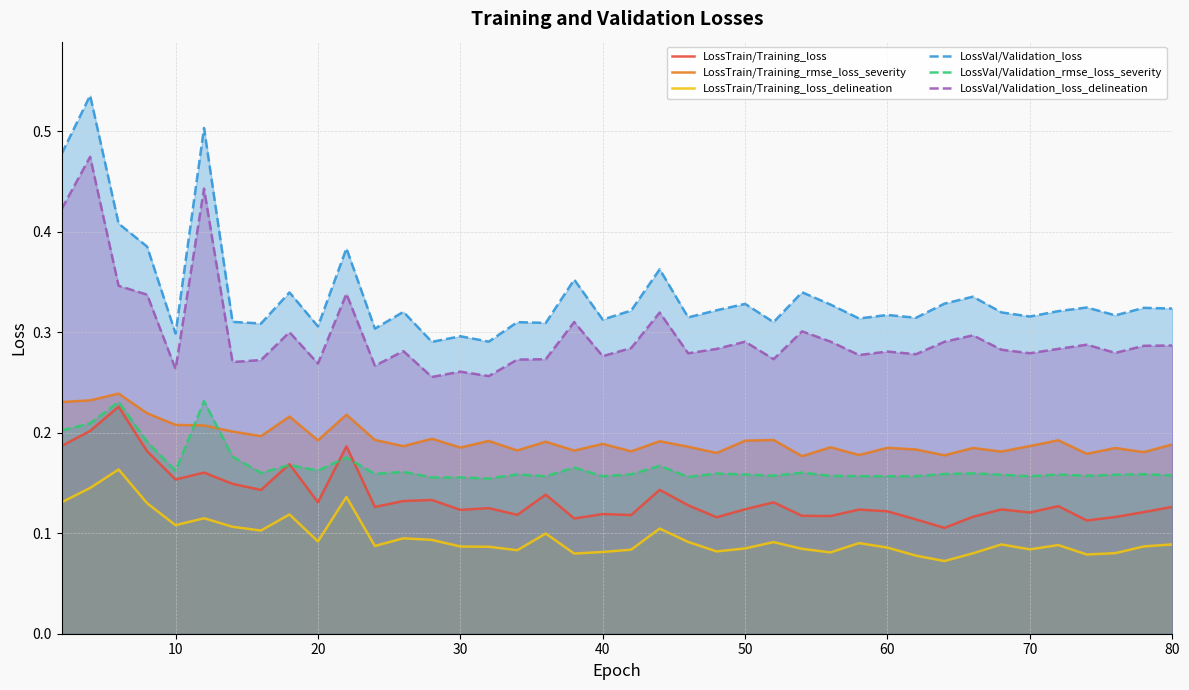

What is the difference between the maximum and minimum values in the LossVal/Validation_rmse_loss_severity series?

0.1